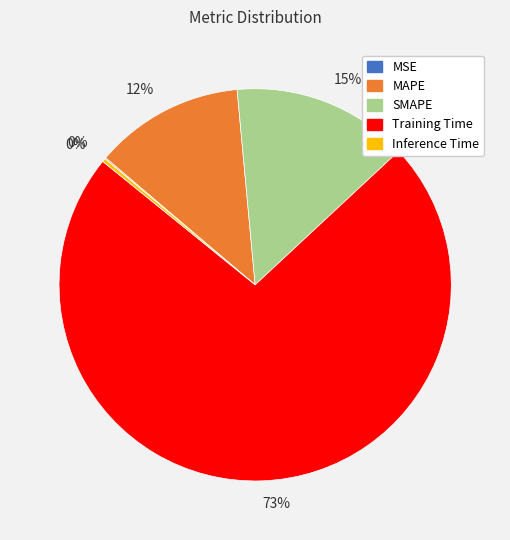

Does any single category account for the majority?

Yes